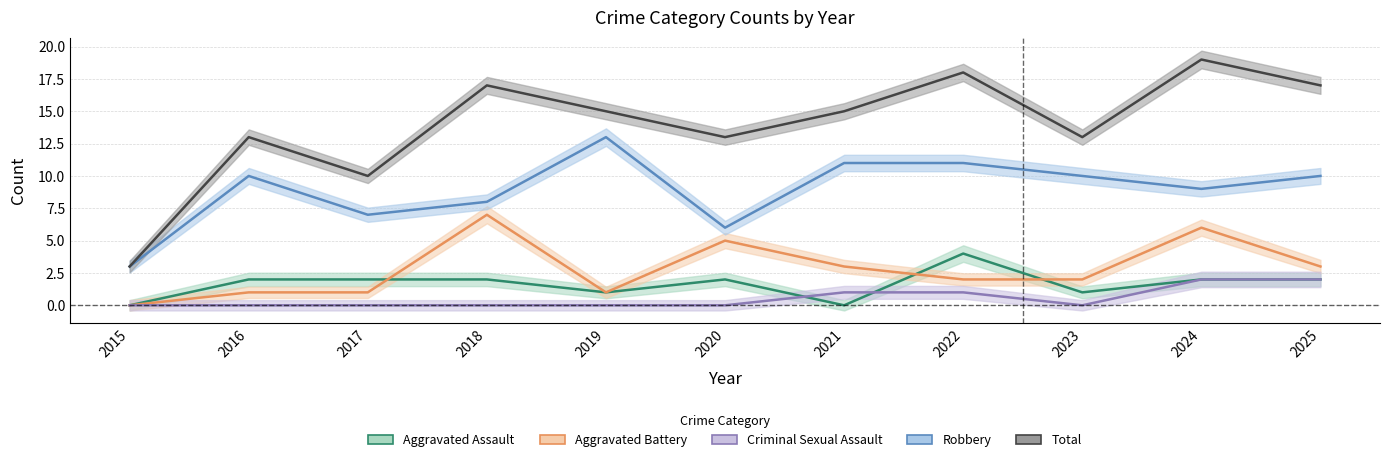

Does the chart display data point markers on the line(s)?

No